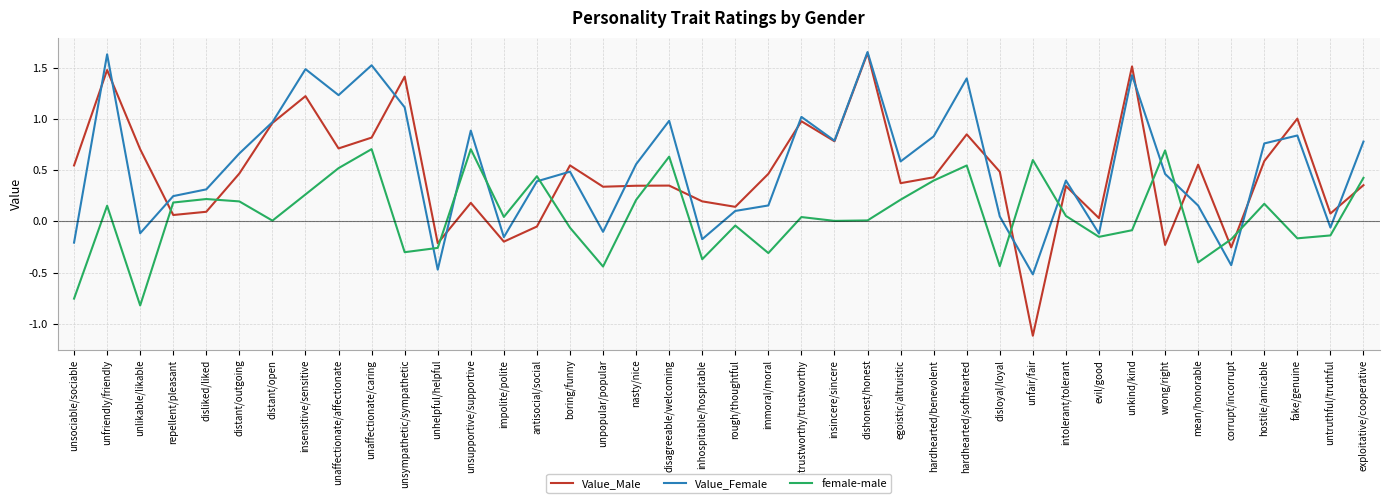

Rank the series at hardhearted/softhearted from highest to lowest value.

Value_Female, Value_Male, female-male